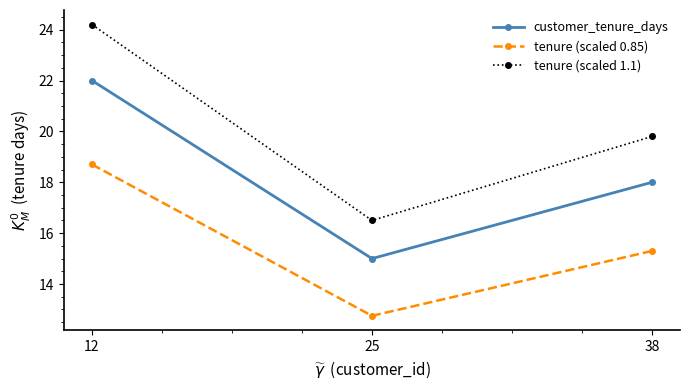

Reading left to right, what are all the values shown in this chart?

customer_tenure_days: 12=22.0	25=15.0	38=18.0
tenure (scaled 0.85): 12=18.7	25=12.8	38=15.3
tenure (scaled 1.1): 12=24.2	25=16.5	38=19.8